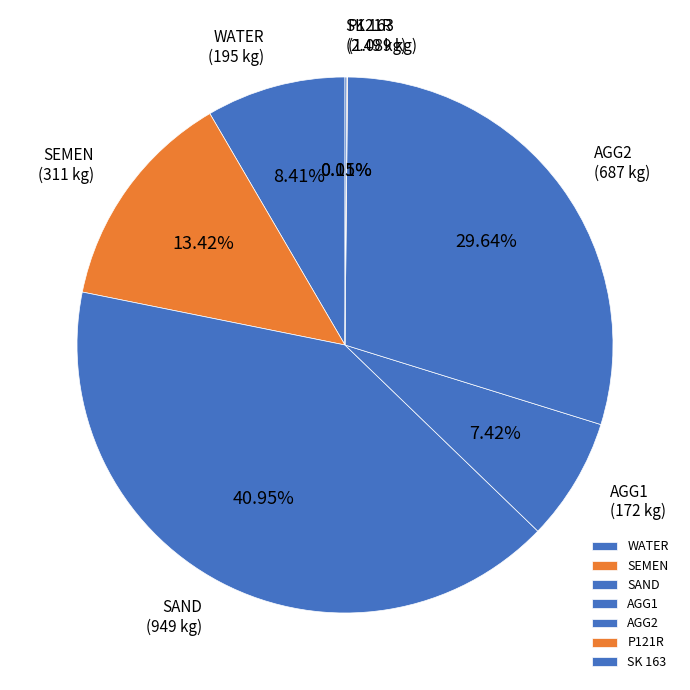

To the nearest percent, what is the average slice percentage?

14%